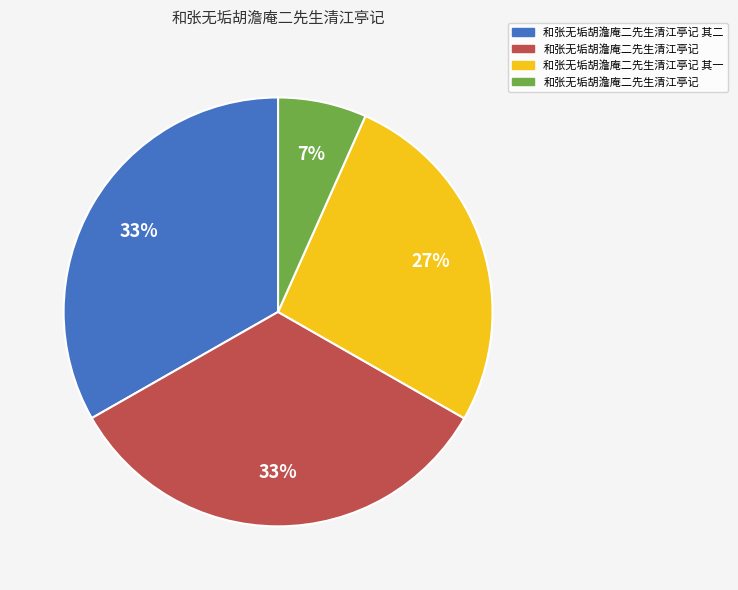

Does any single category account for the majority?

No